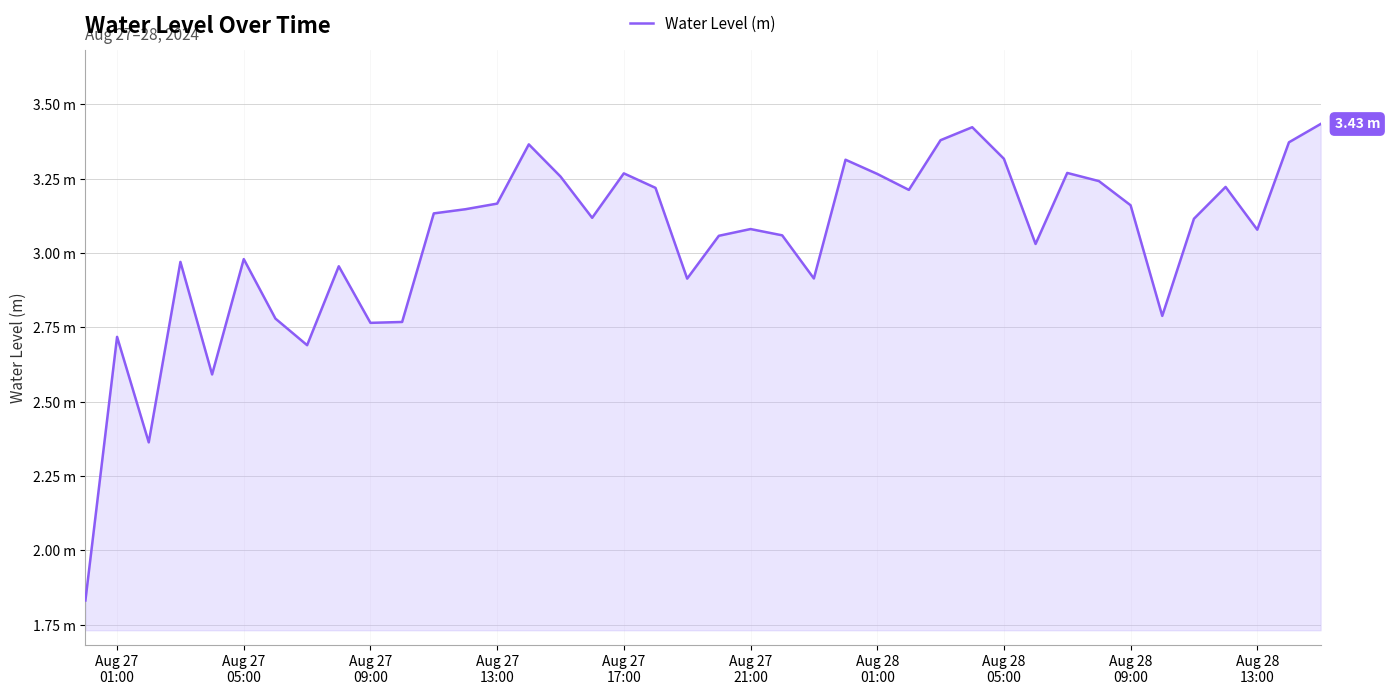

What is the sum of all values?

121.7